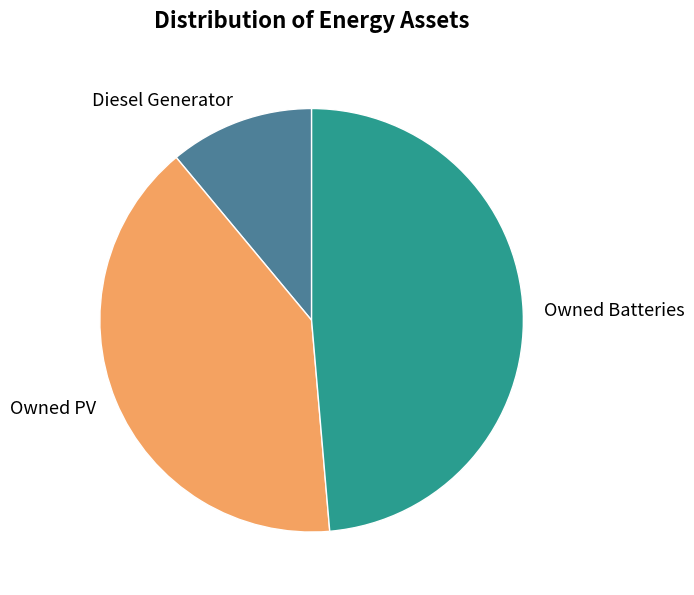

Is there any slice that represents more than half of the pie?

No